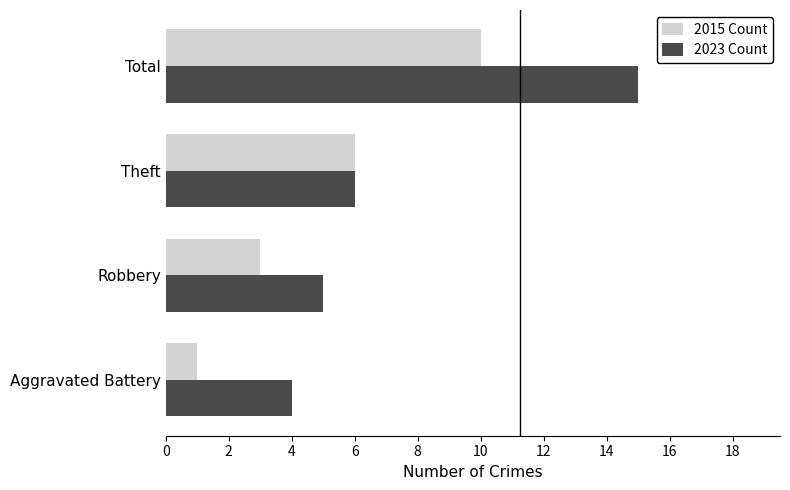

Which series has the widest spread of values?

2023 Count